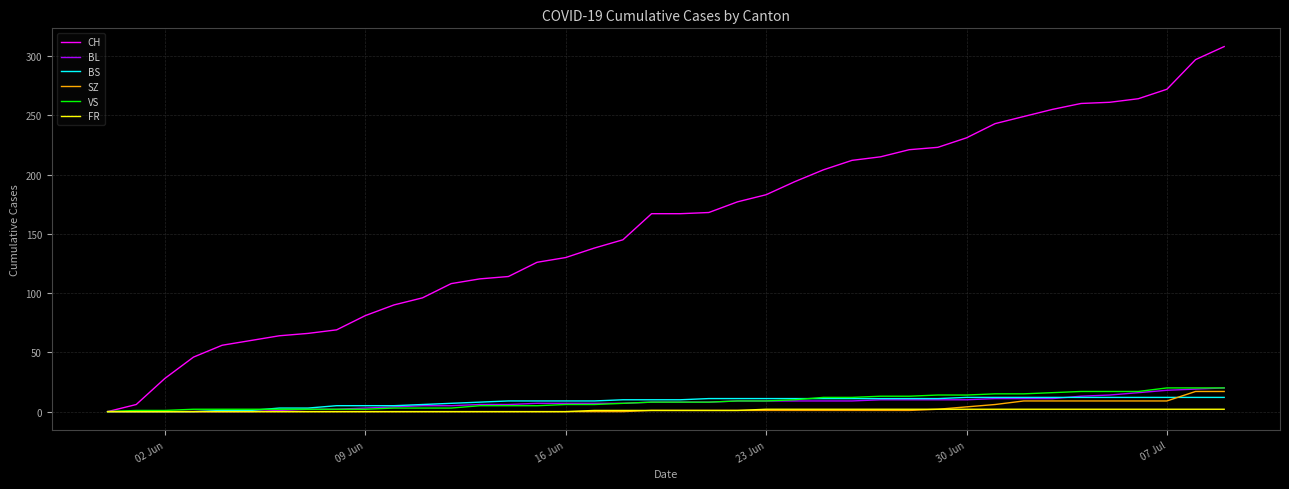

Which series has the widest spread of values?

CH